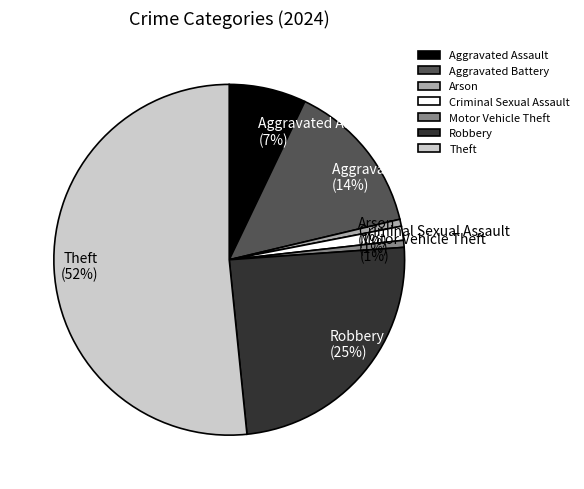

What is the largest slice in the pie chart?

Theft